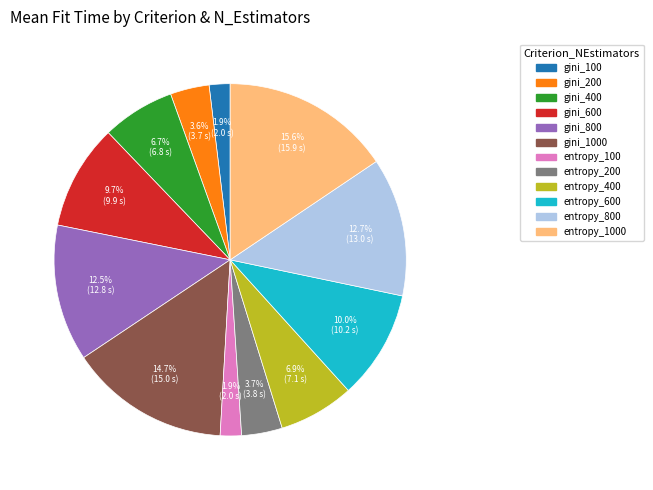

Is there a majority slice in this chart?

No